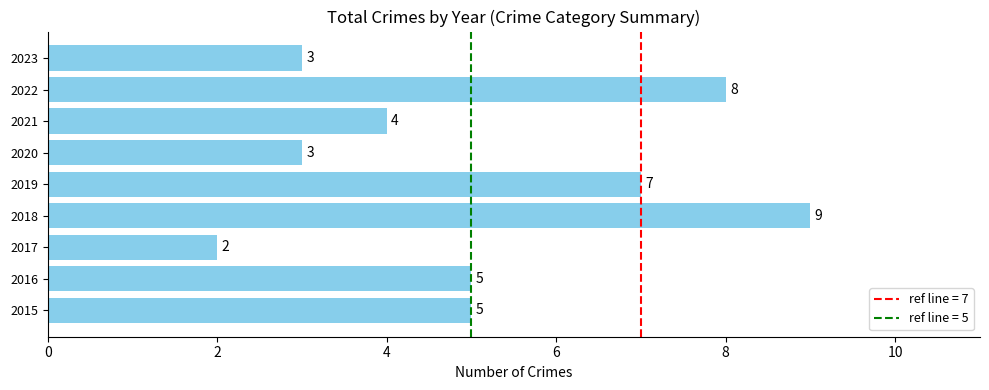

How many bars are there in total?

9